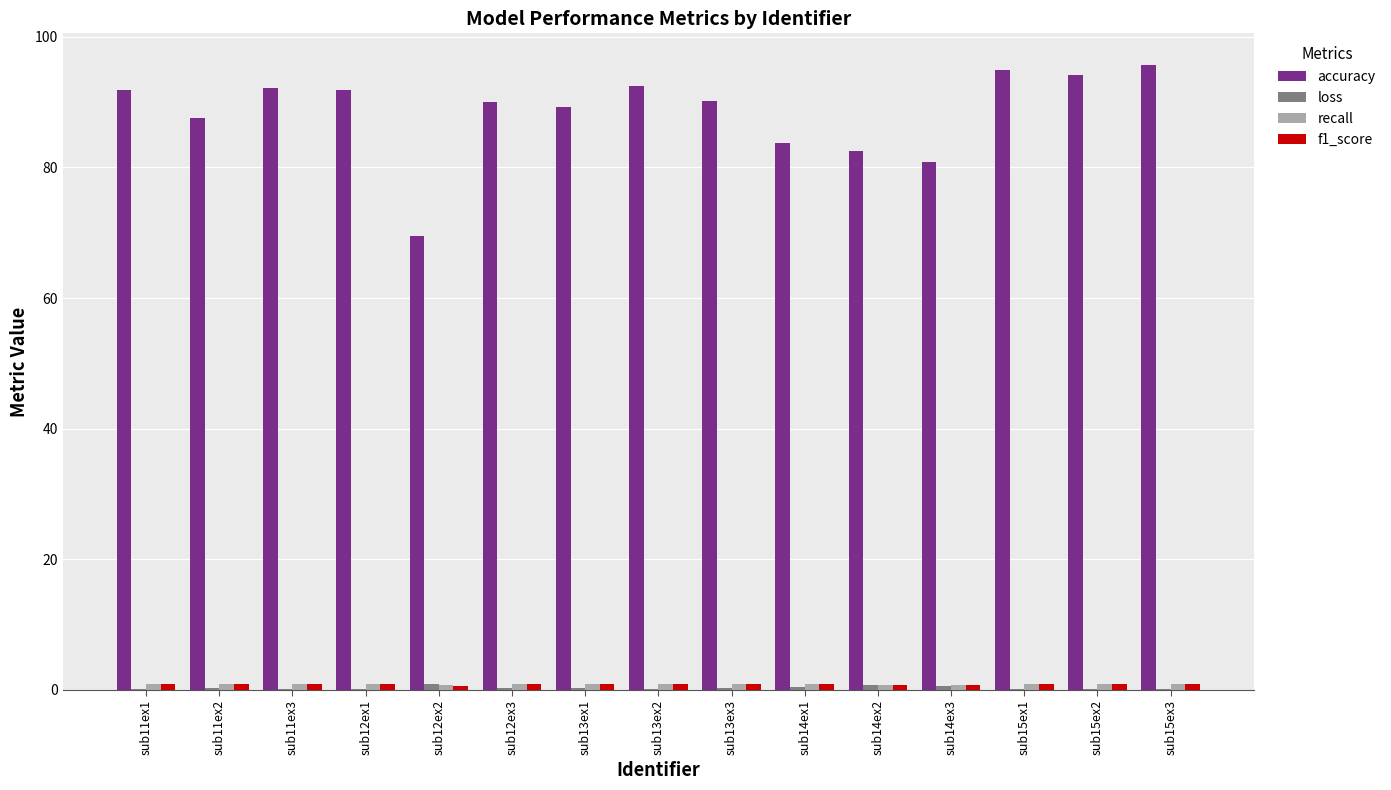

What is the sum of all accuracy values?

1326.9